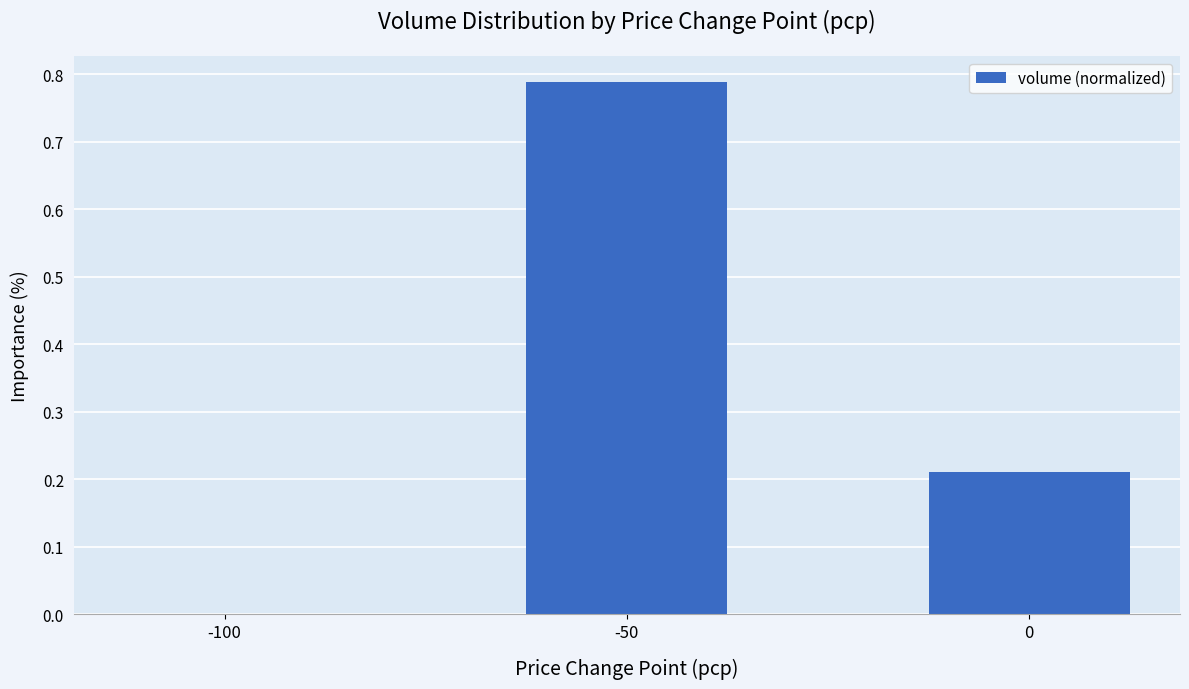

Which category has the highest value across all series?

-50